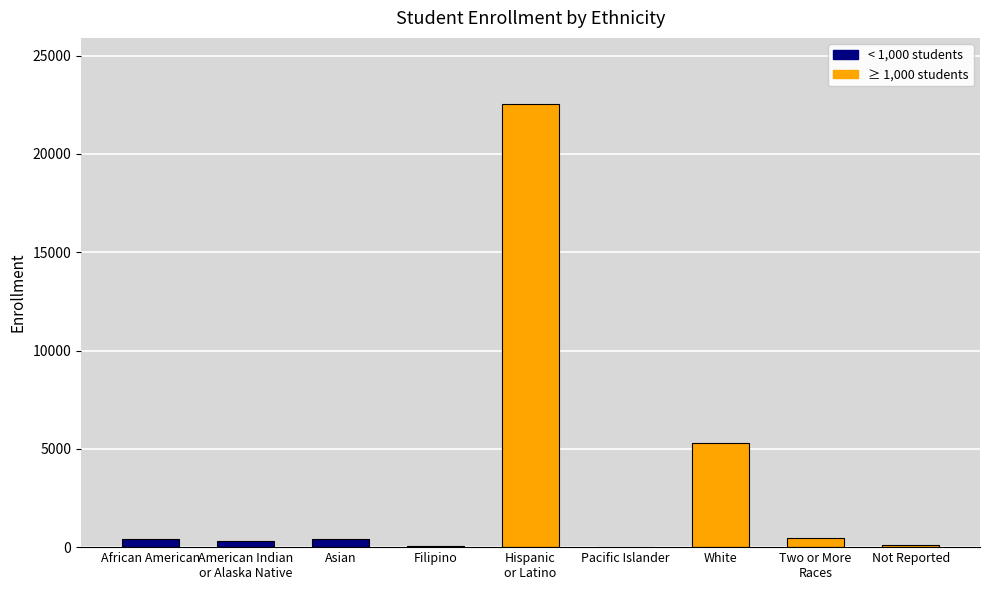

What is the maximum value shown in the chart?

22527